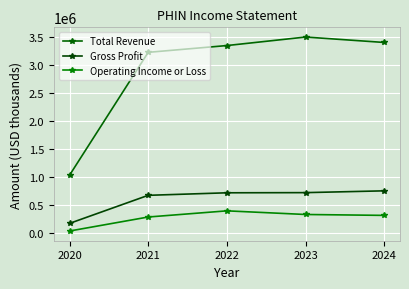

The value of Operating Income or Loss at 2022 is 168464. True or false?

False